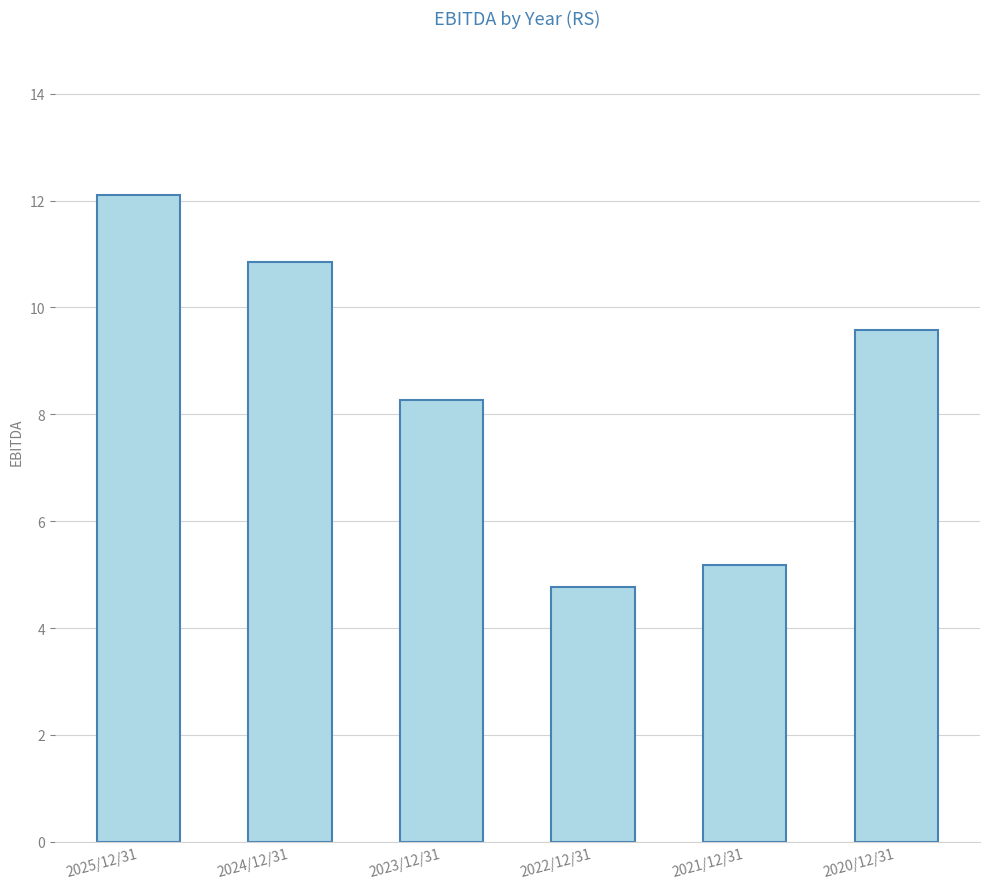

What is the ratio of the value at 2023/12/31 to the value at 2024/12/31?

0.8